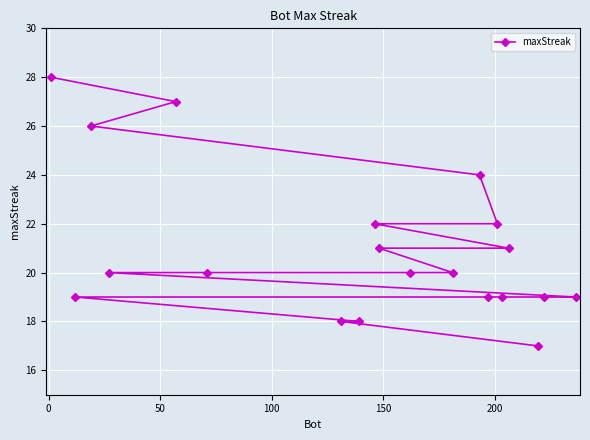

What is the minimum value shown in the chart?

17